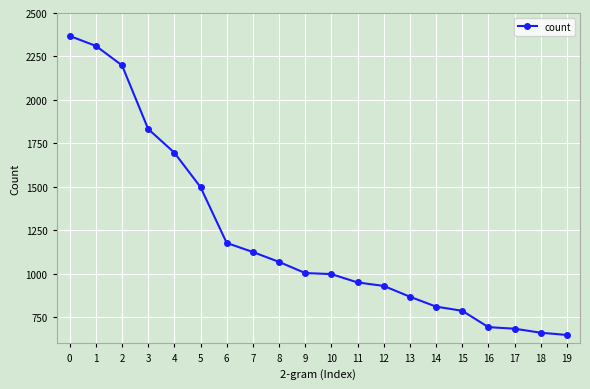

The value at 0 is 3698. True or false?

False